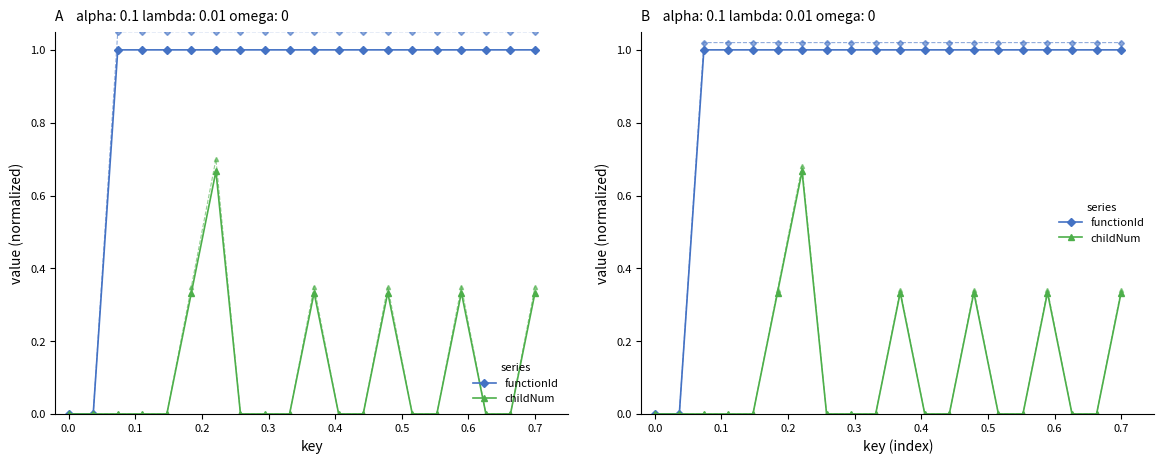

Reading left to right, transcribe all the data shown in this chart.

functionId: 0.0	0.0	1.0	1.0	1.0	1.0	1.0	1.0	1.0	1.0	1.0	1.0	1.0	1.0	1.0	1.0	1.0	1.0	1.0	1.0
childNum: 0.0	0.0	0.0	0.0	0.0	0.3	0.7	0.0	0.0	0.0	0.3	0.0	0.0	0.3	0.0	0.0	0.3	0.0	0.0	0.3